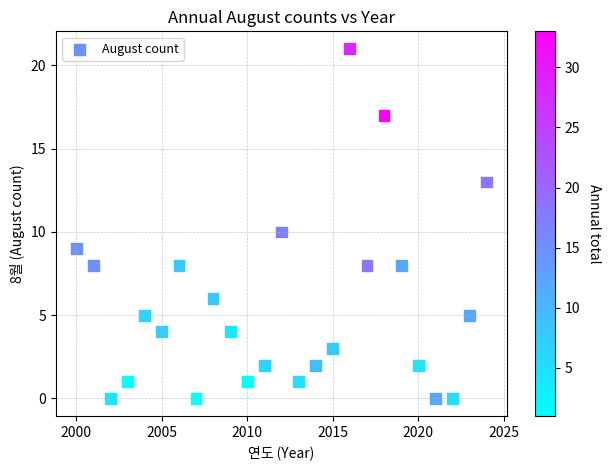

What is the range of X values (max minus min)?

24